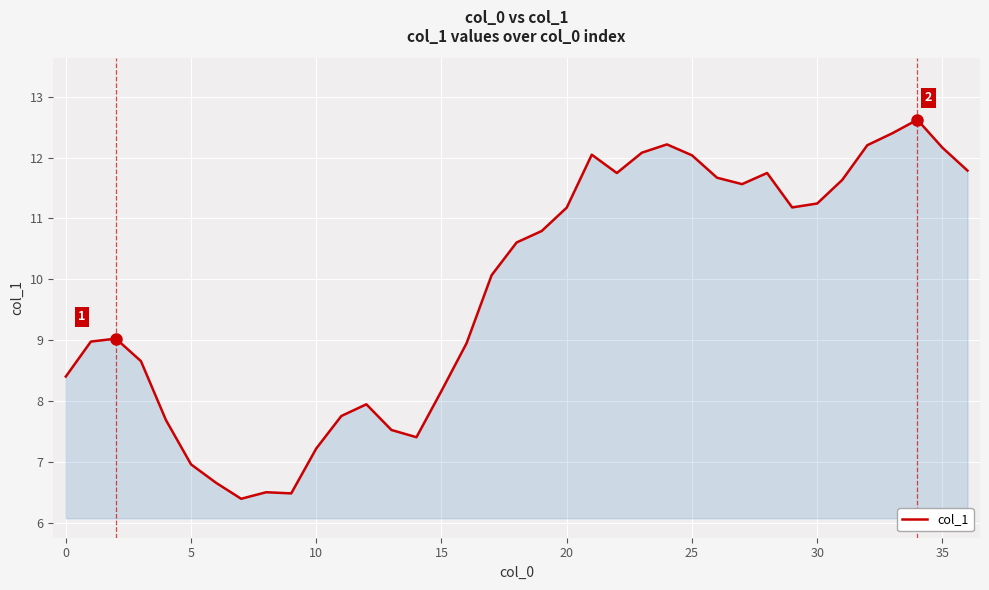

What is the maximum value shown in the chart?

12.6